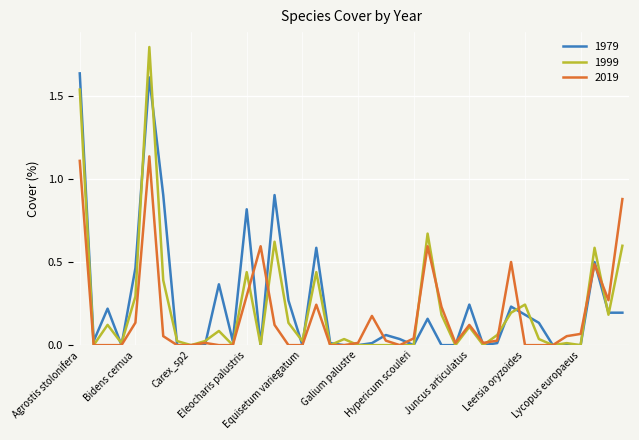

List the series in order of their peak value, lowest first.

2019, 1979, 1999